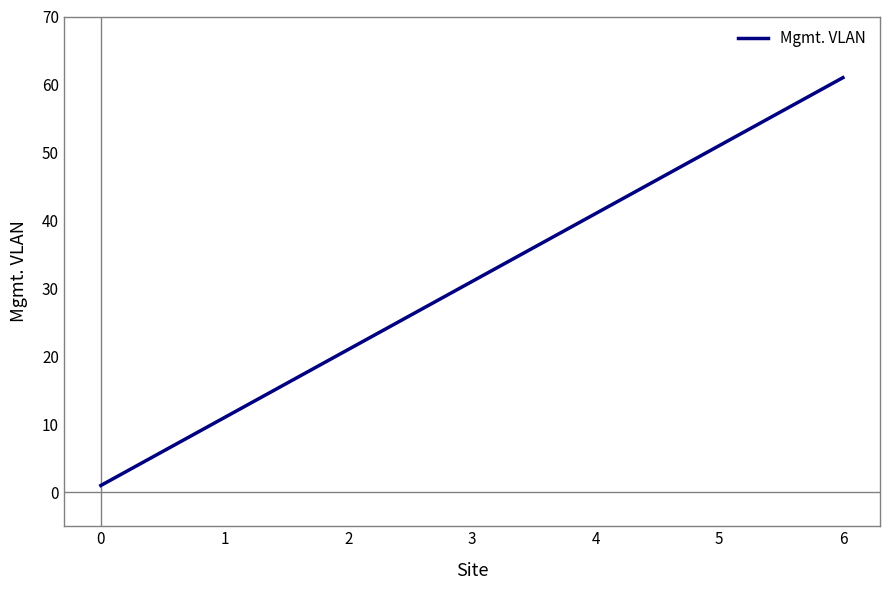

True or false: the data has more than 1 interior local peaks.

False